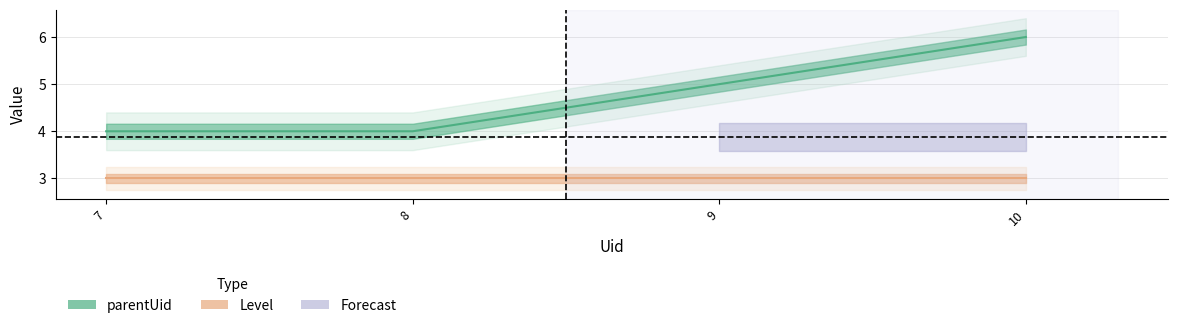

What is the sum of all values?

19